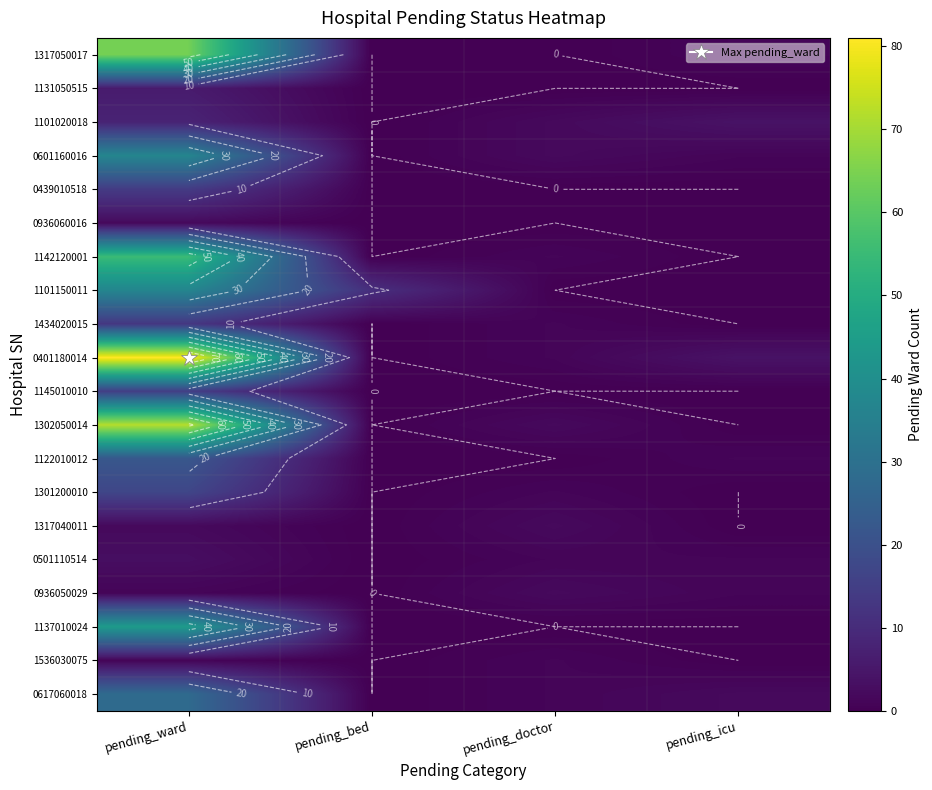

The value of 0501110514 at pending_icu is 1. True or false?

True